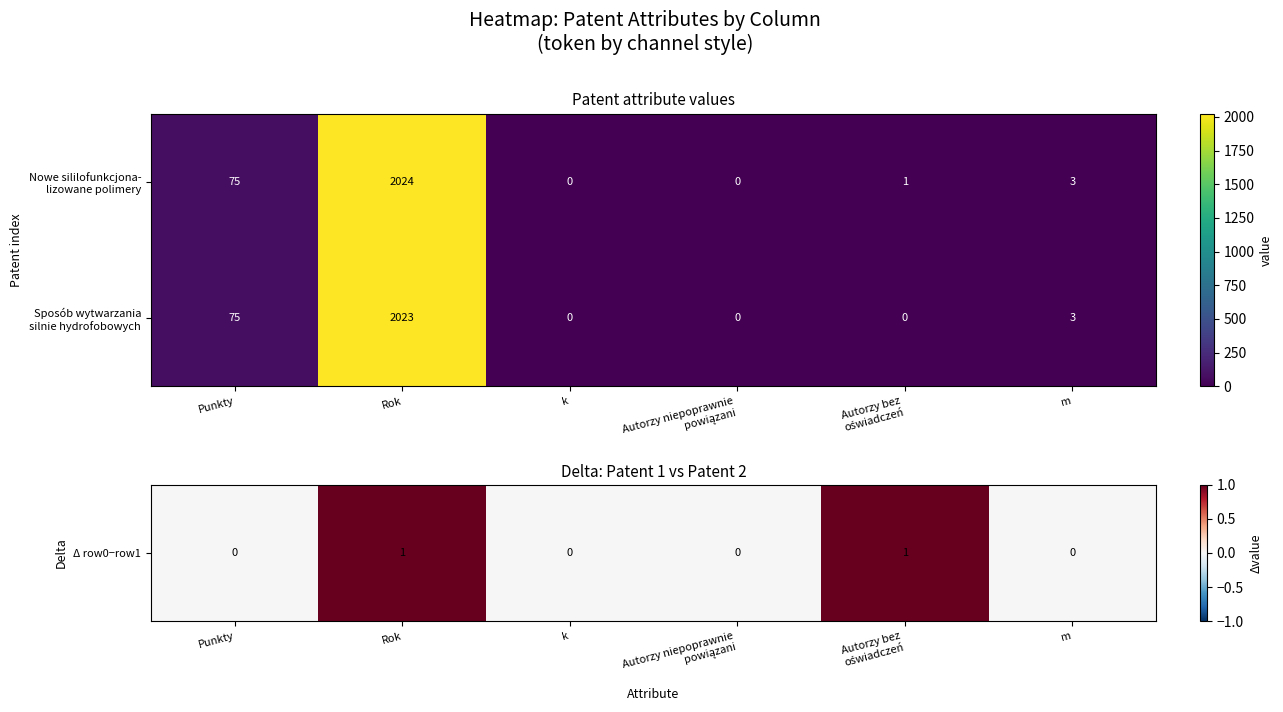

What is the maximum value shown in the chart?

2024